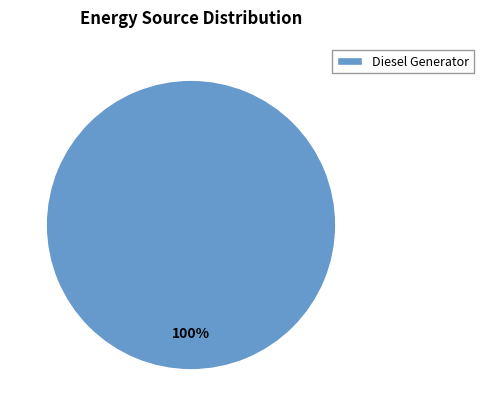

What is the majority slice?

Diesel Generator